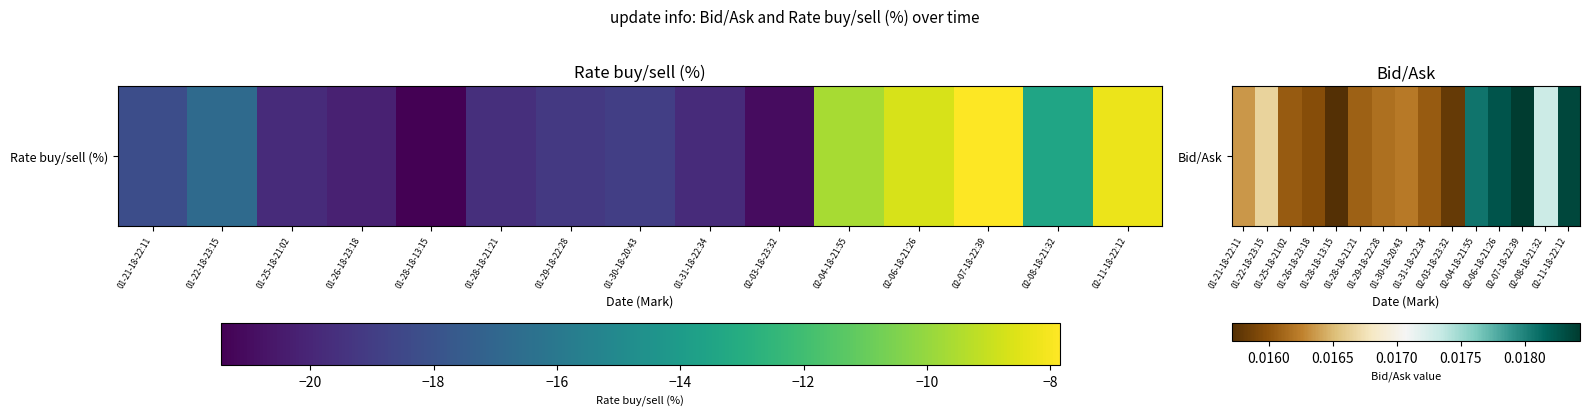

True or false: the data shows 0.0 at 01-31-18-22:34.

False